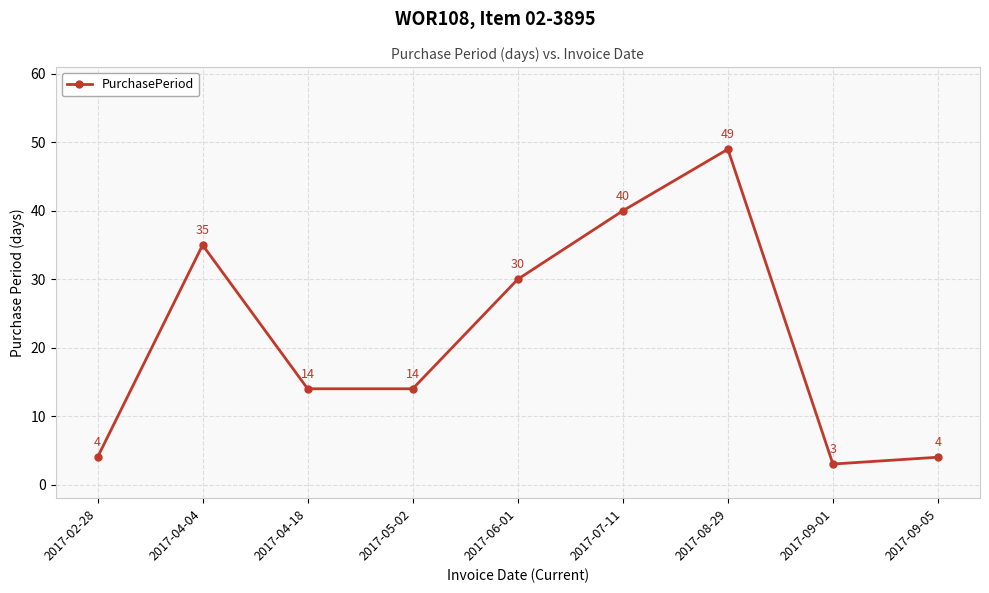

The value at 2017-09-05 is 4. True or false?

True